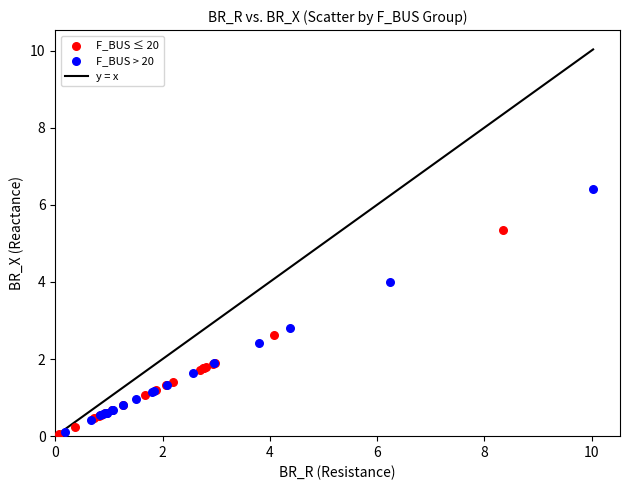

Which series contains the highest Y value?

F_BUS > 20